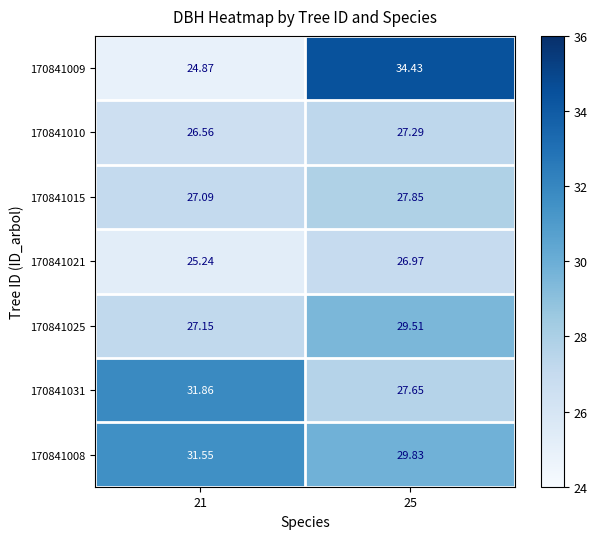

Is the value of 170841010 at 21 greater than the value of 170841009 at 25?

No